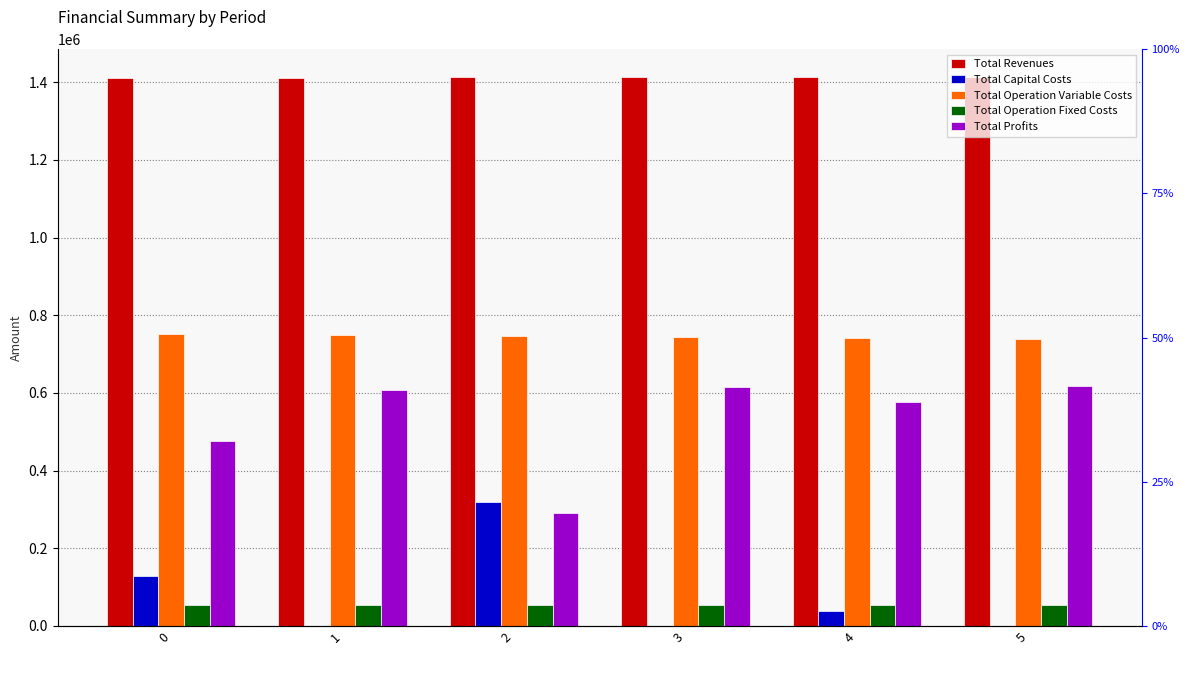

Between 4 and 5, which is larger?

5